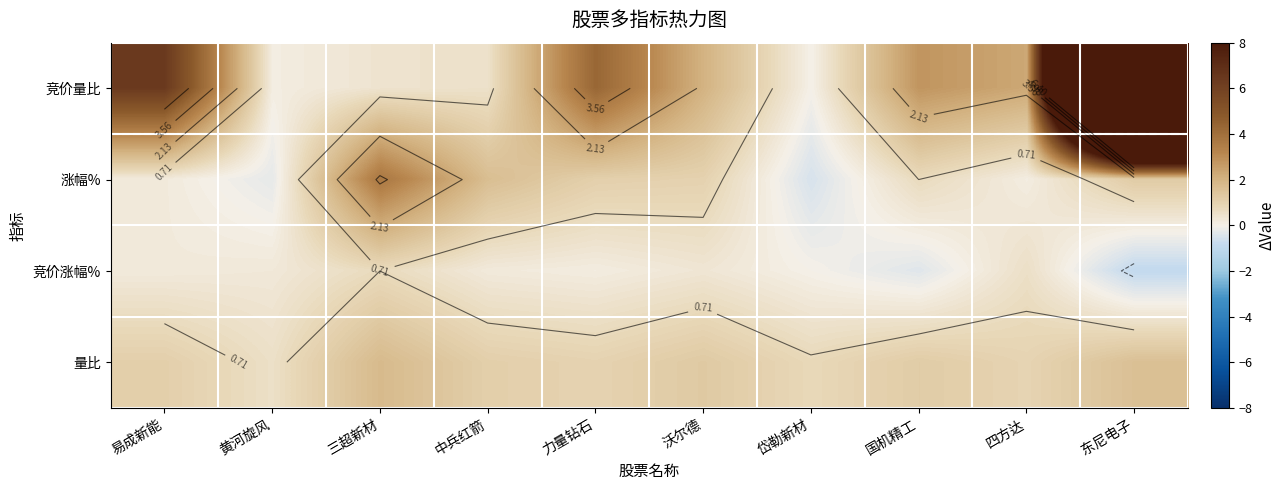

At how many categories does at least one series exceed 39?

1